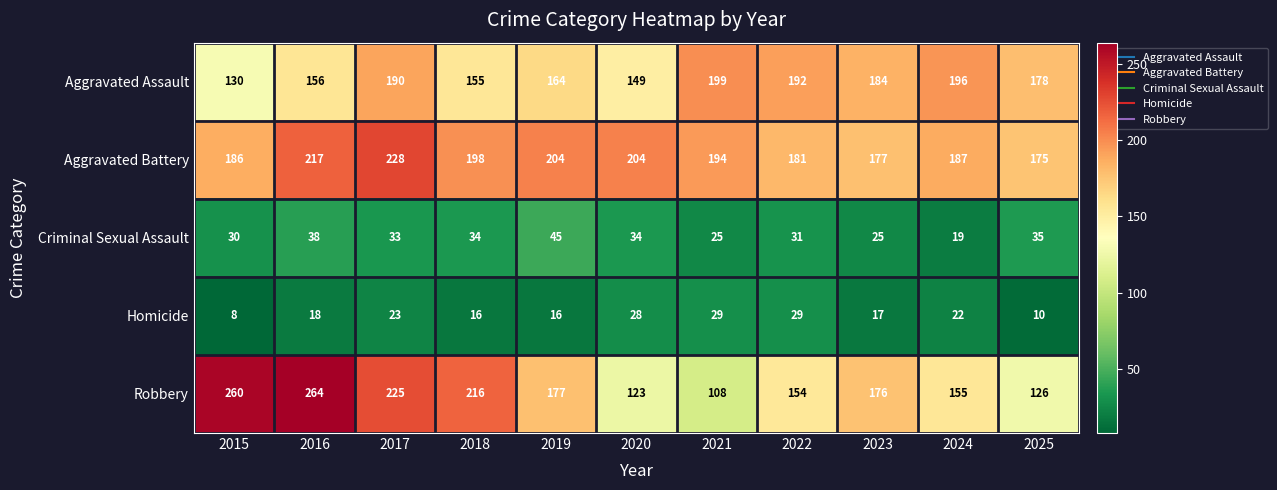

Rank the series at 2020 from lowest to highest value.

Homicide, Criminal Sexual Assault, Robbery, Aggravated Assault, Aggravated Battery